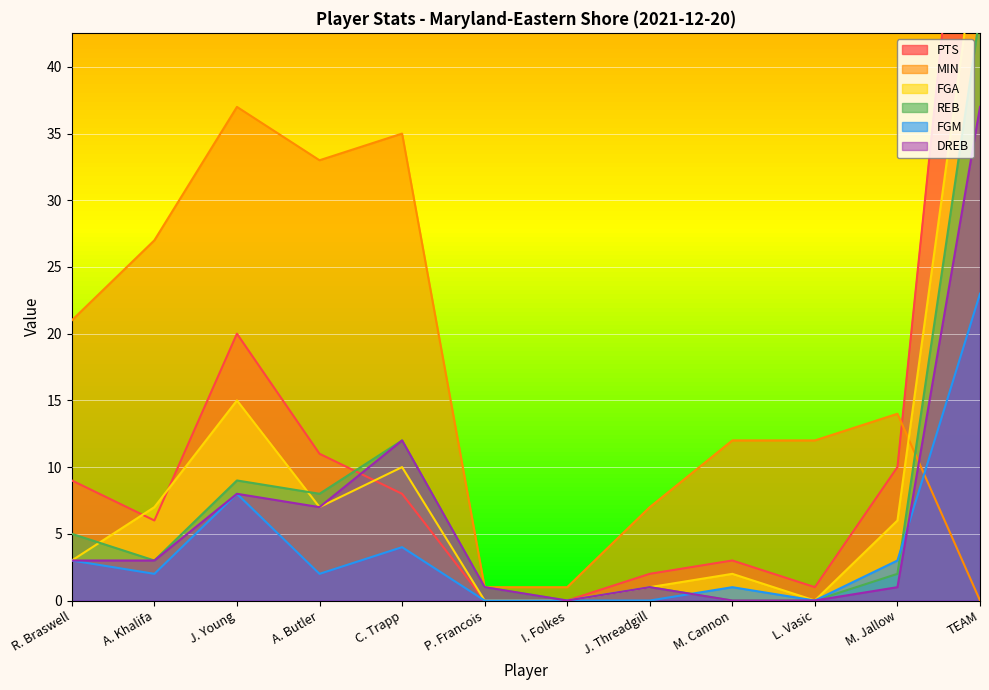

Which has a higher value, P. Francois or I. Folkes?

P. Francois